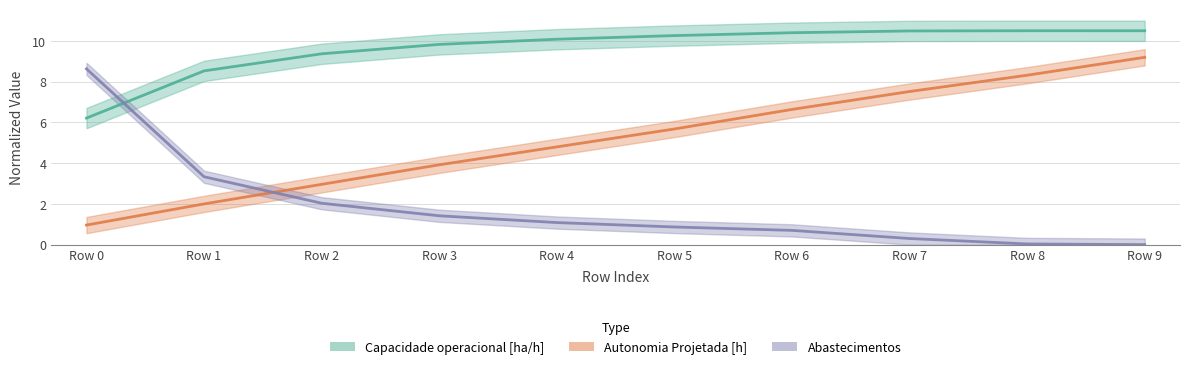

What is the approximate value of Abastecimentos at Row 3?

1.4